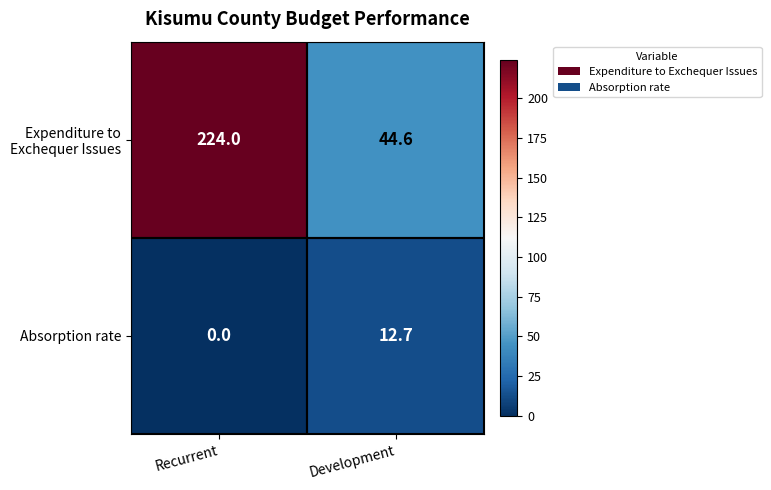

What is the sum of all Absorption rate values?

12.7